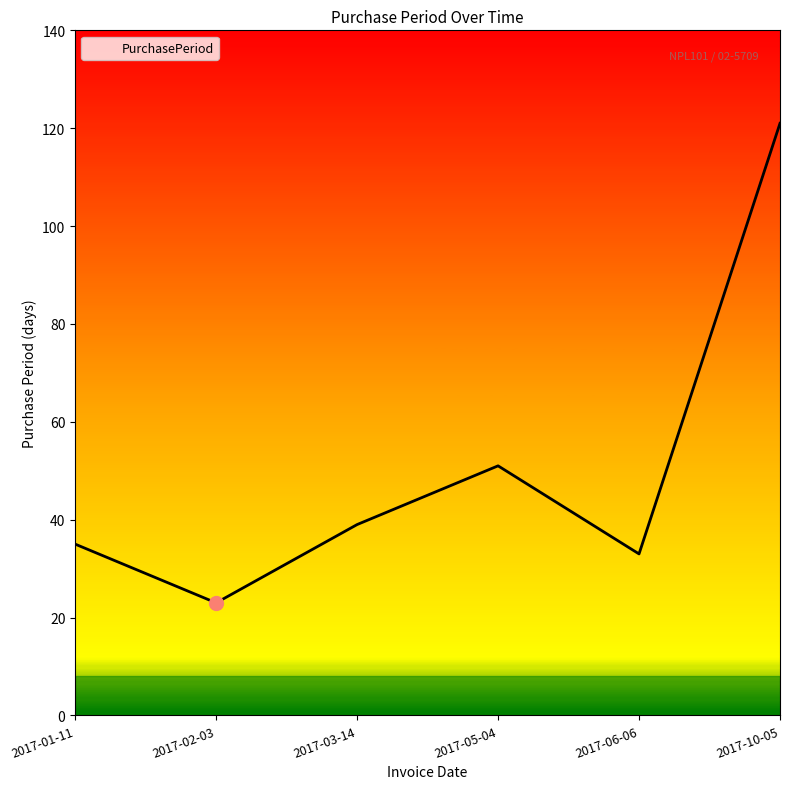

What is the maximum value shown in the chart?

121